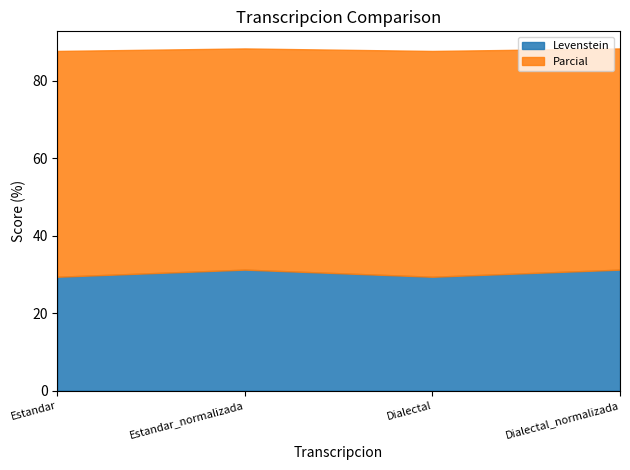

At which category is the sum across all series the highest?

Estandar_normalizada